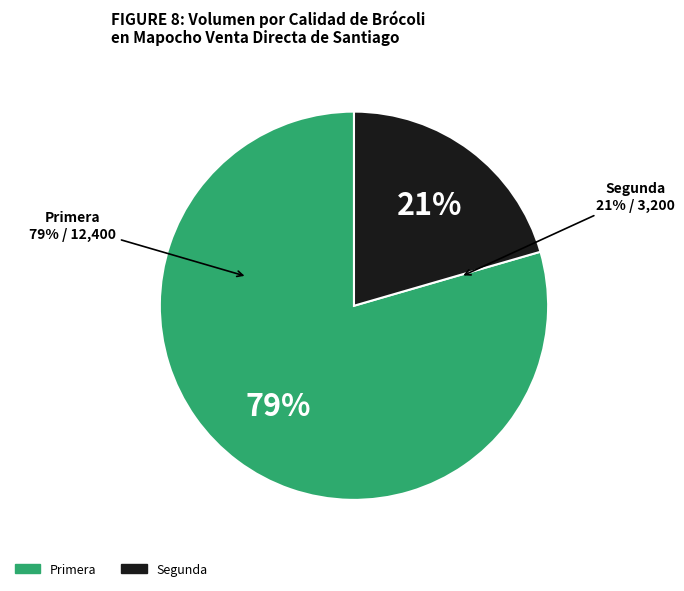

How many segments does this pie chart have?

2